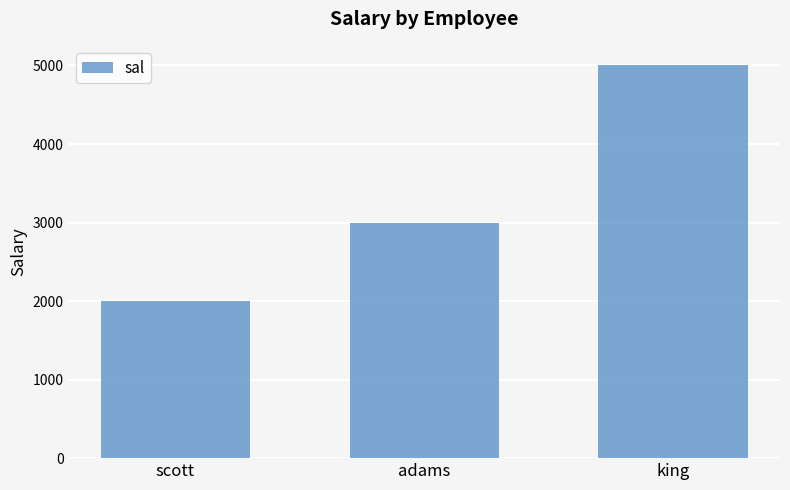

What is the difference between the maximum and minimum values?

3000